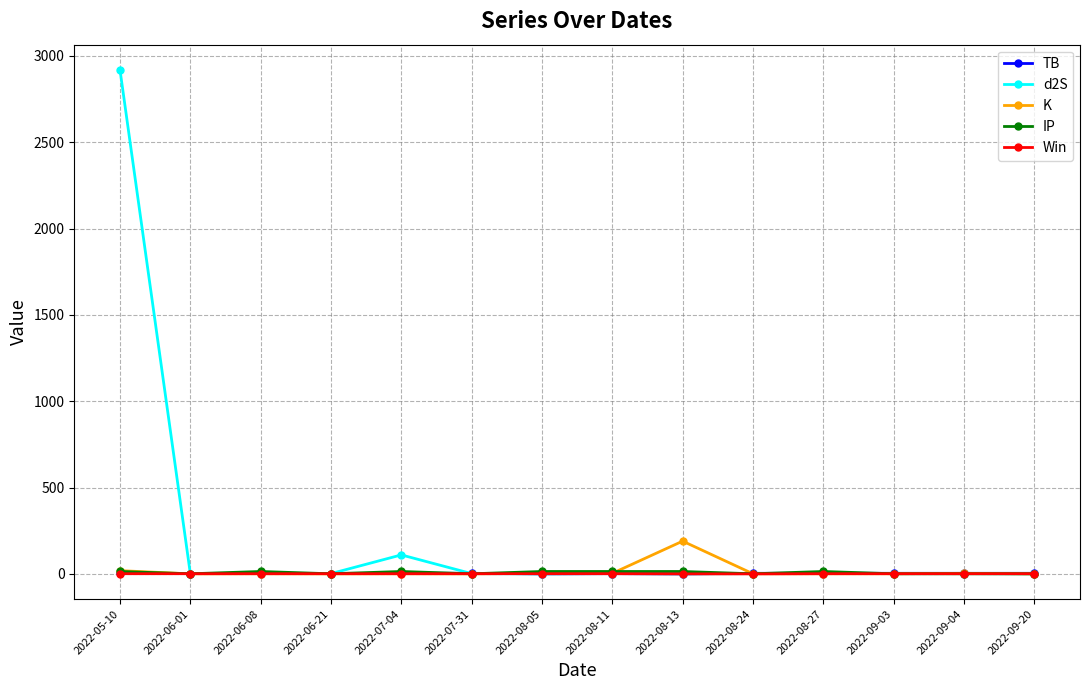

At how many categories does at least one series exceed 1228?

1